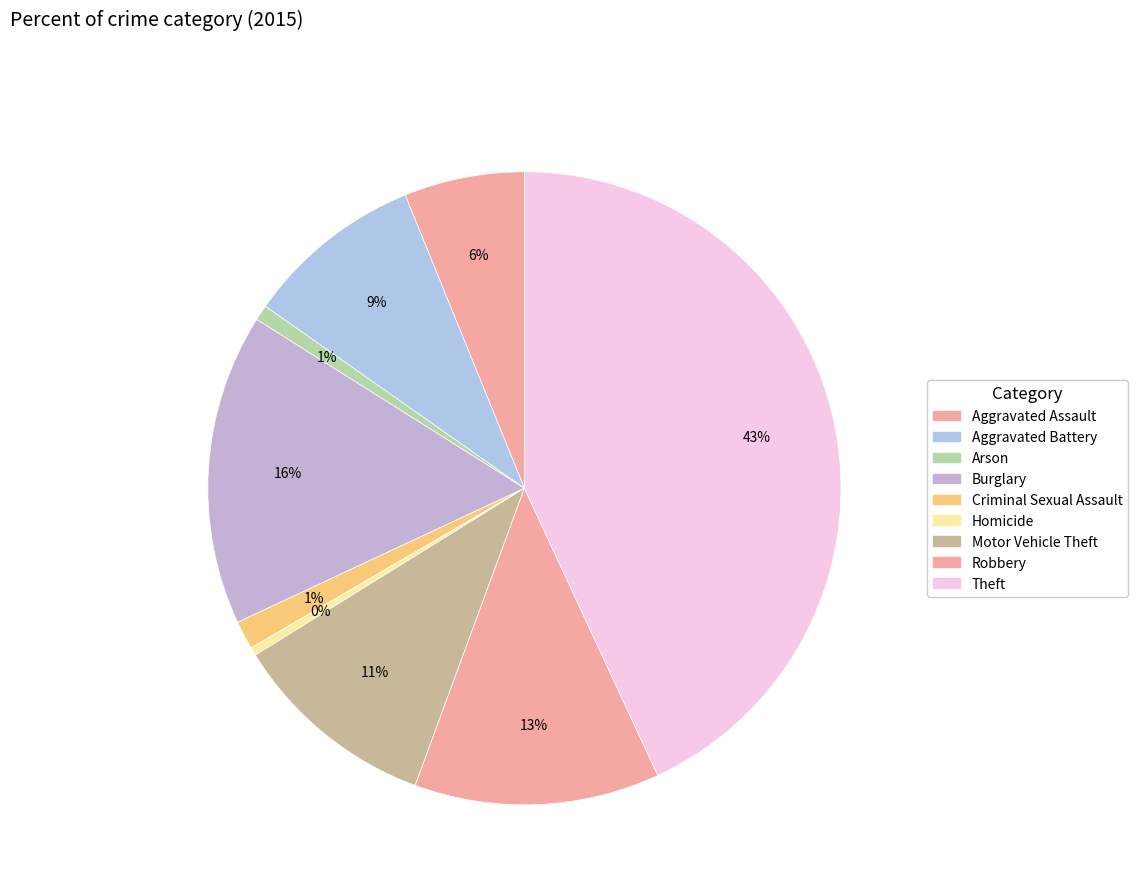

To the nearest percent, what is the difference between the largest and smallest slice percentages?

43%